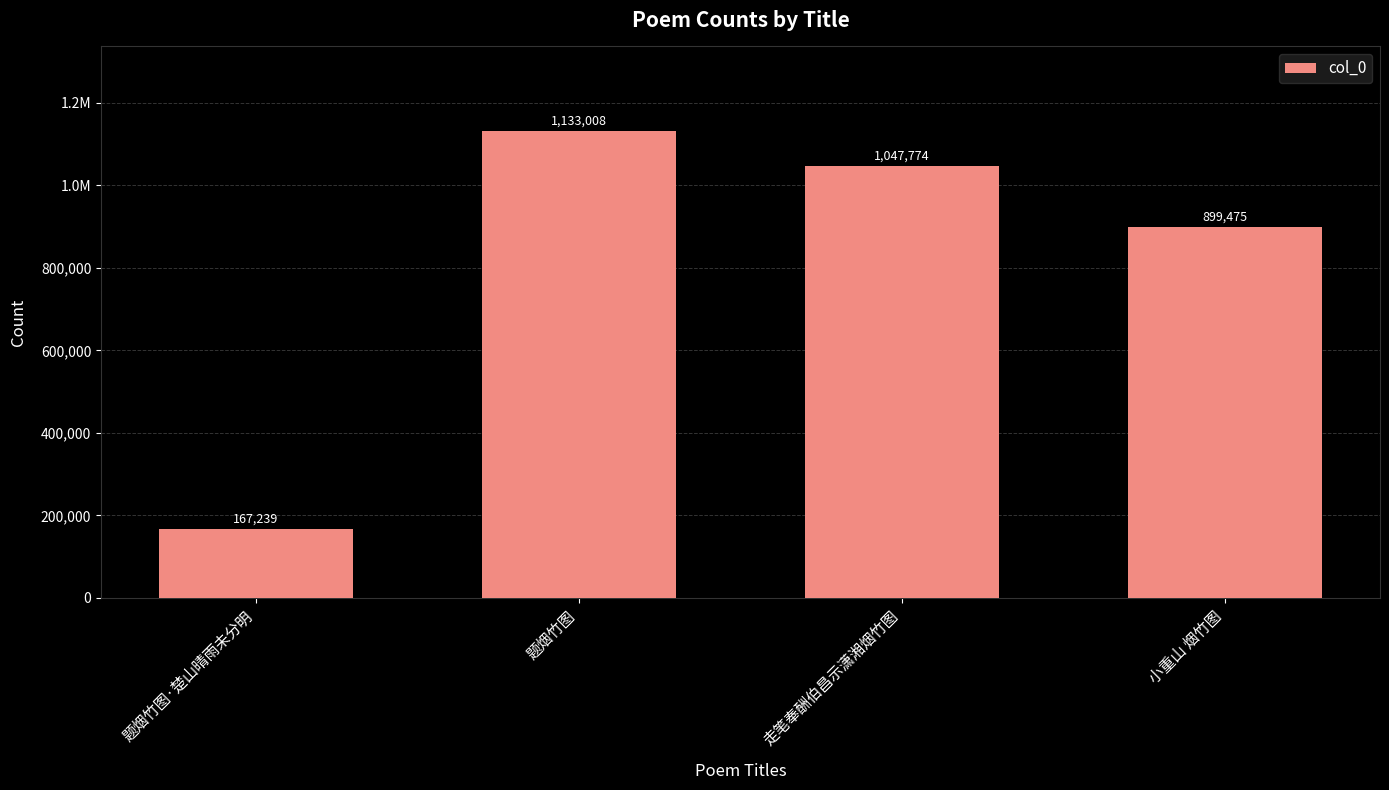

Does the chart contain any negative values?

No